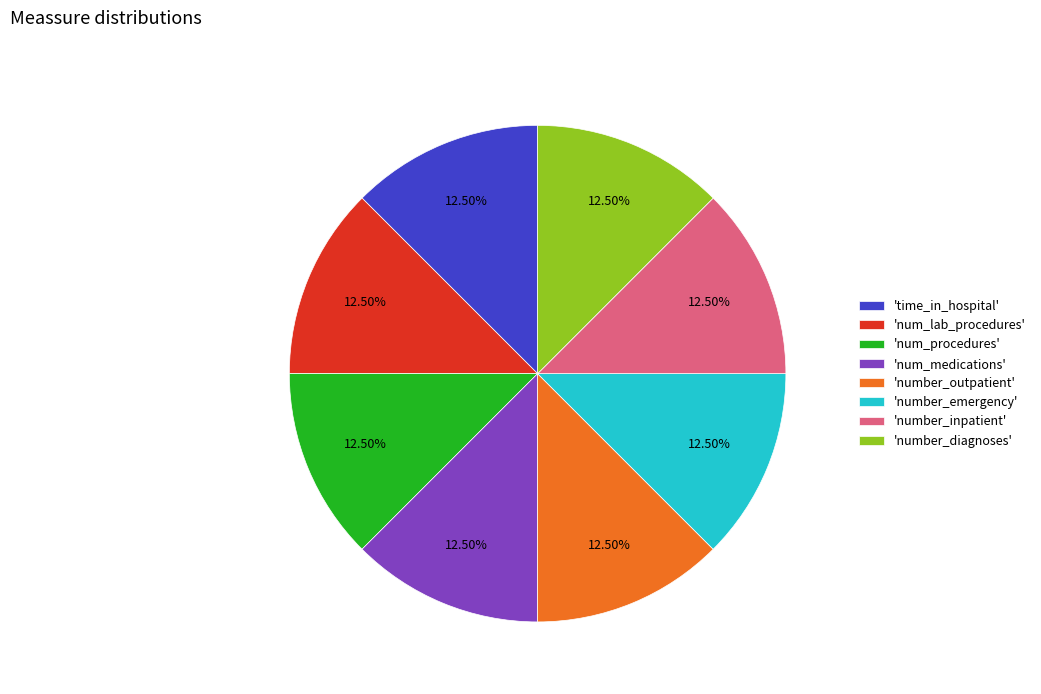

Is there any slice that represents more than half of the pie?

No